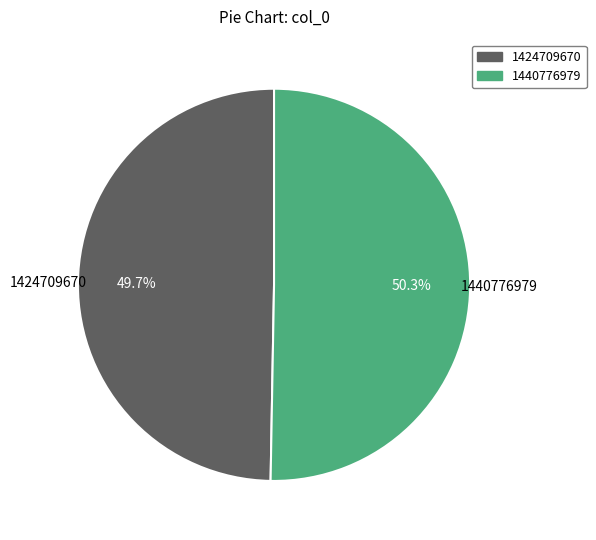

What is the smallest slice in the pie chart?

1424709670